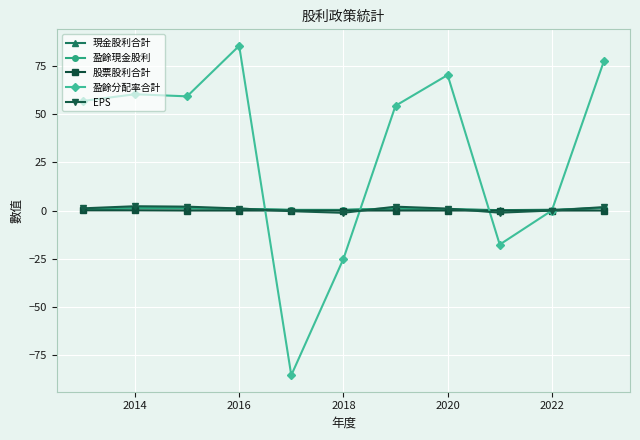

How many data points in 盈餘分配率合計 are less than 57?

5